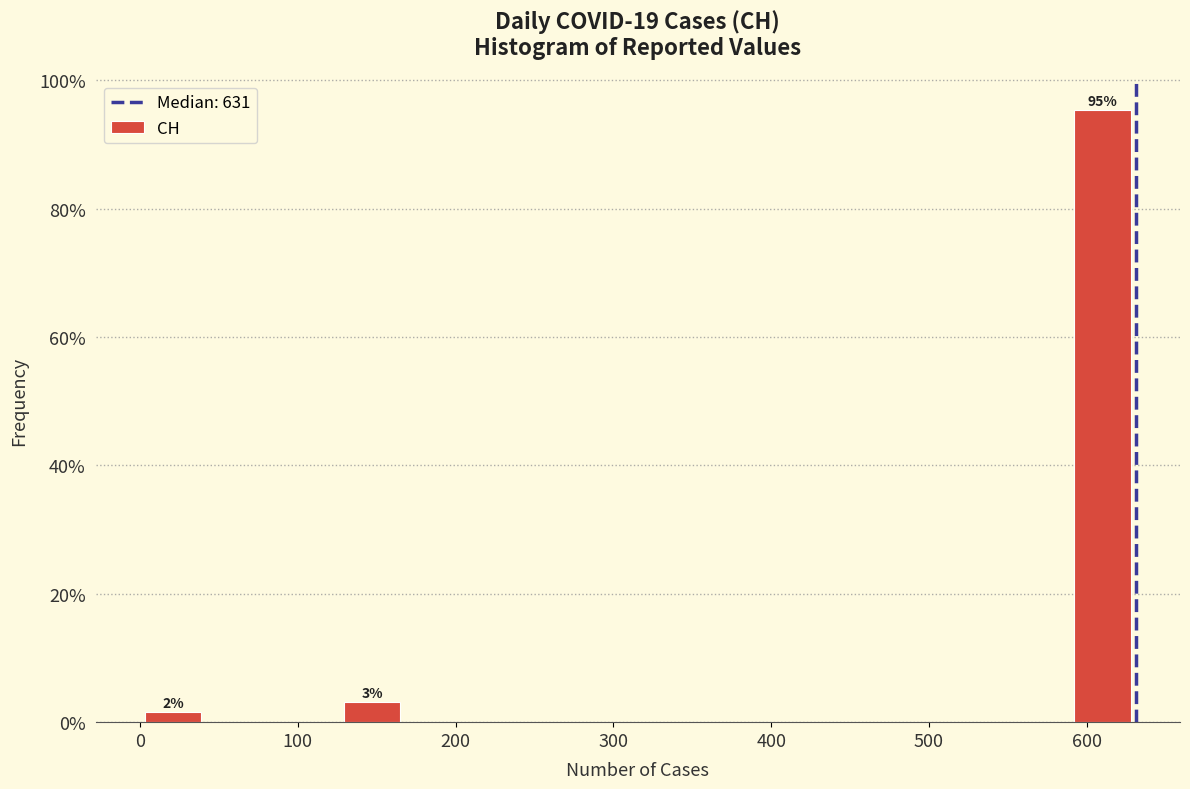

Which range on the x-axis has the tallest bar?

590 to 630